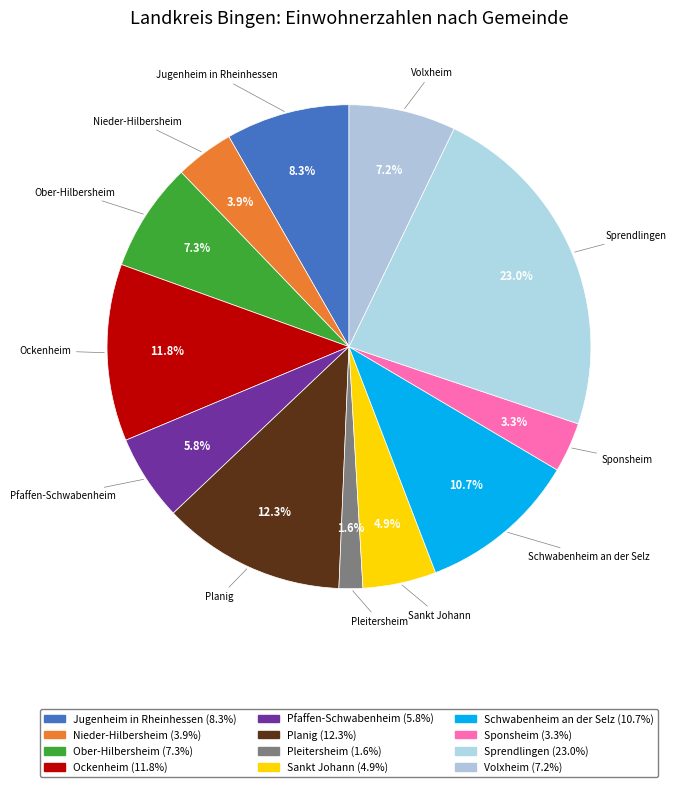

True or false: Jugenheim in Rheinhessen accounts for 3% of the total.

False